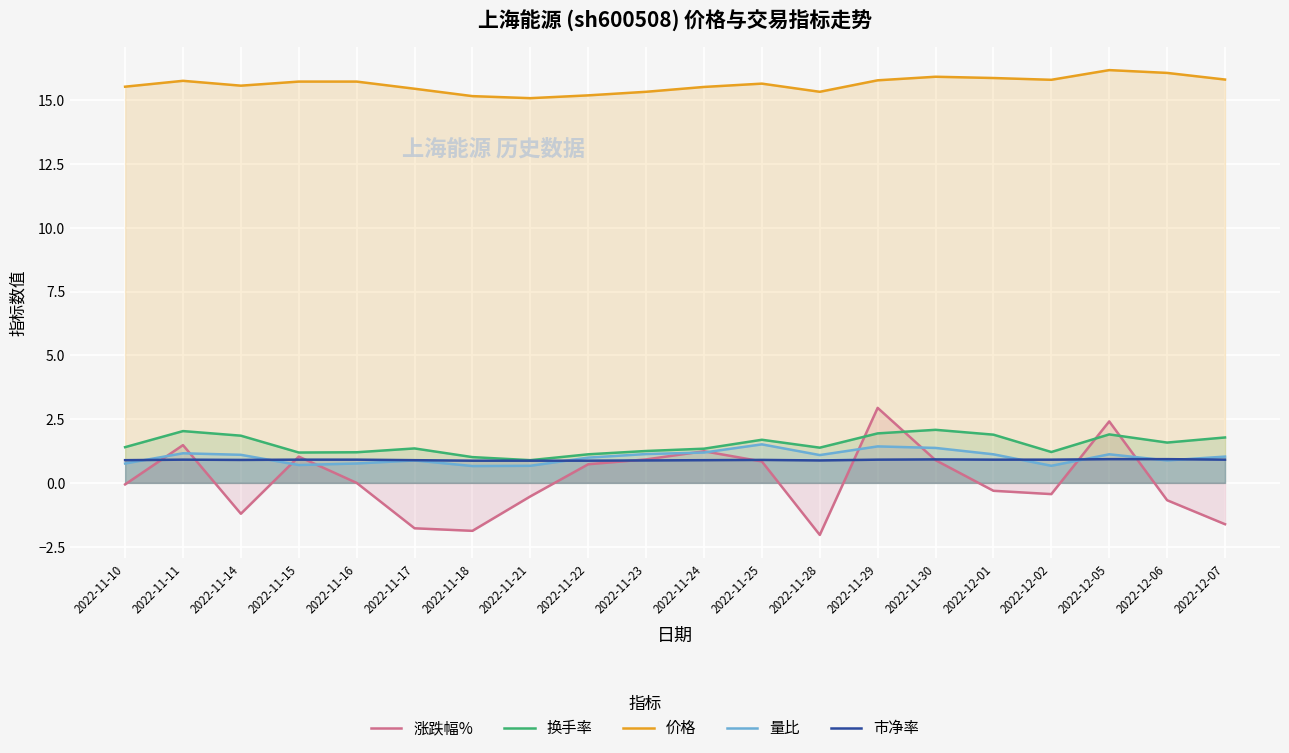

What is the difference between the highest and lowest values at 2022-11-16?

15.7